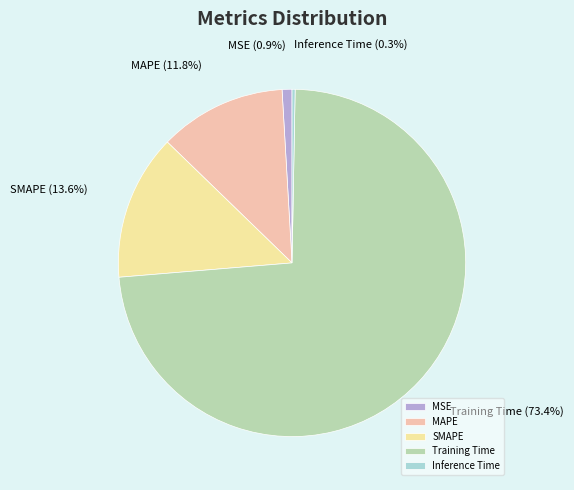

What is the majority slice?

Training Time